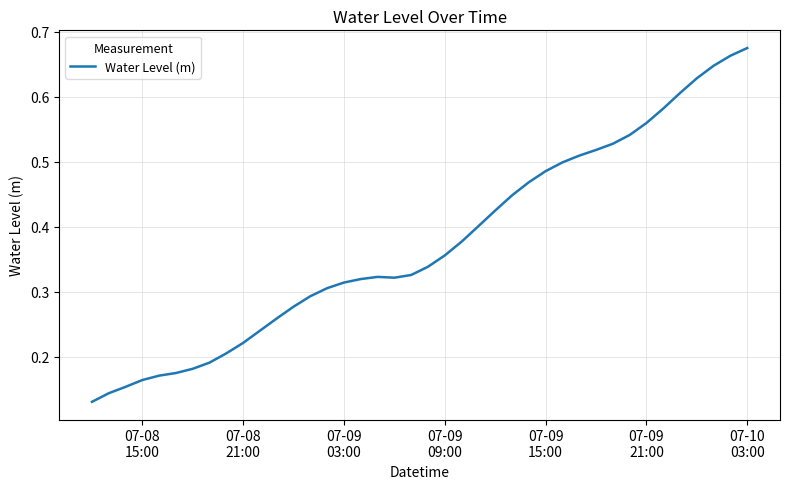

Is this an area chart (filled region under the line)?

No